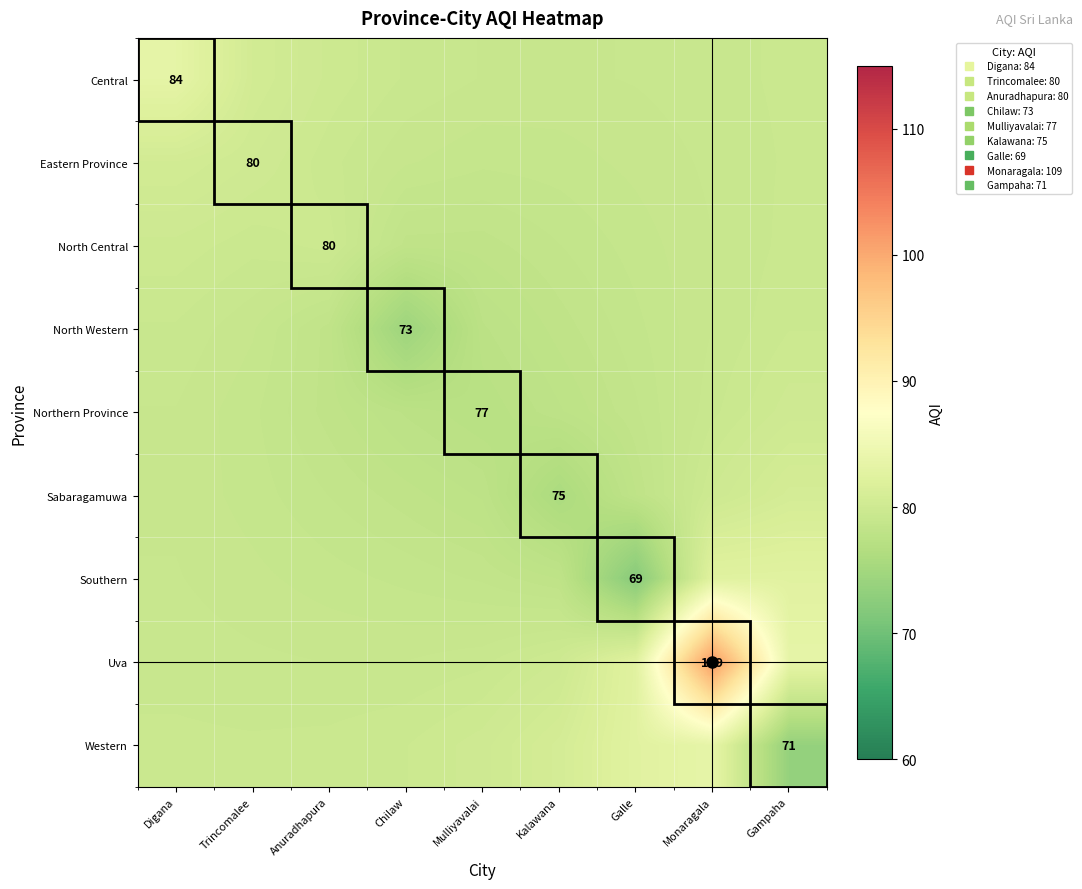

Which series has the largest total across all categories?

Uva